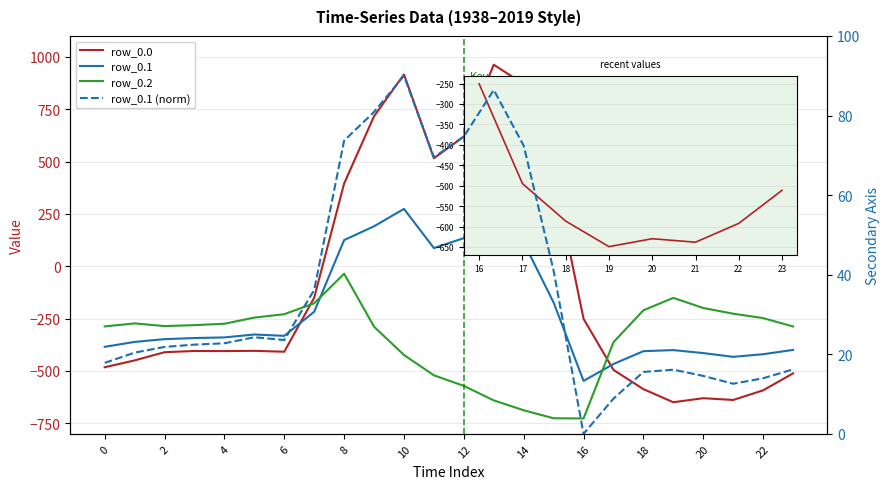

What is the label of the 6th point from the left?

10